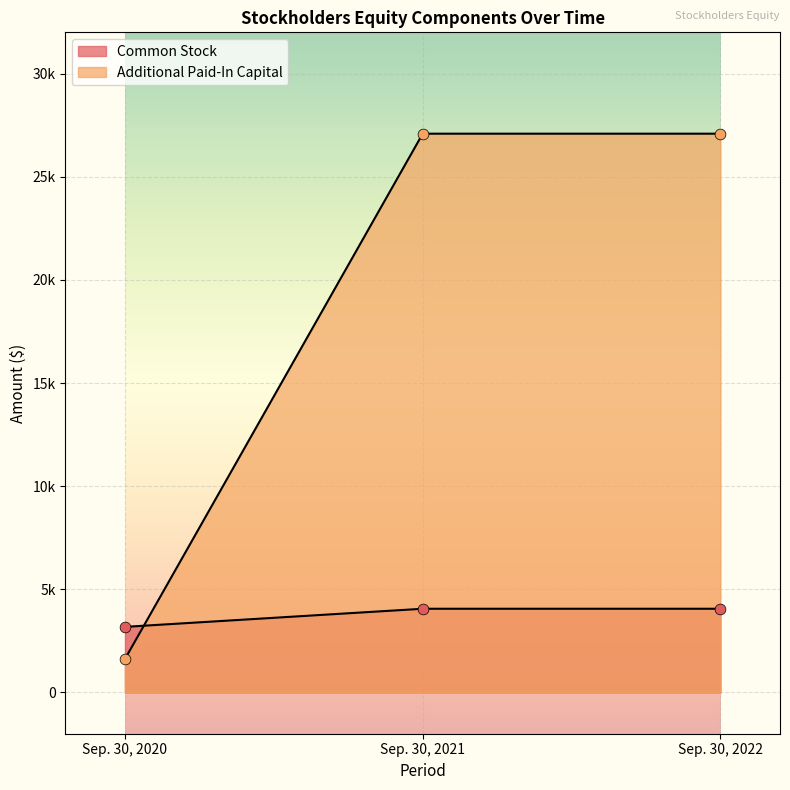

Which series has the largest Y range (max minus min)?

Additional Paid-In Capital